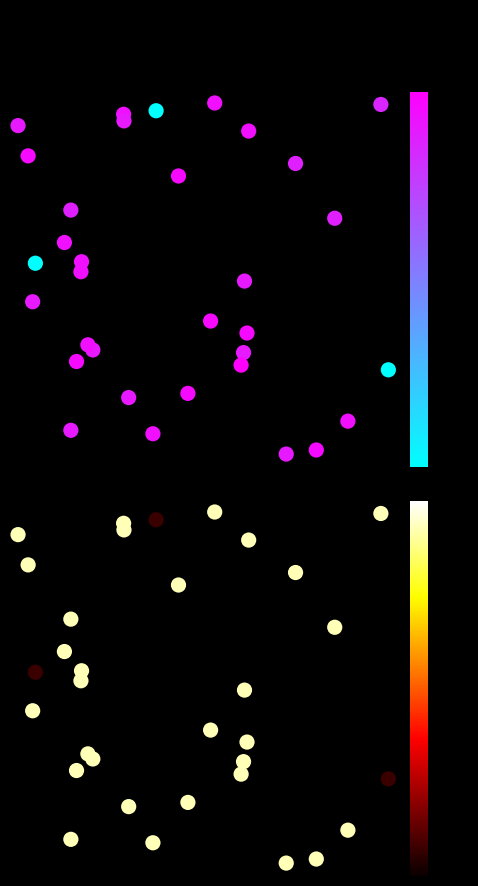

At how many categories does at least one series exceed 0?

33